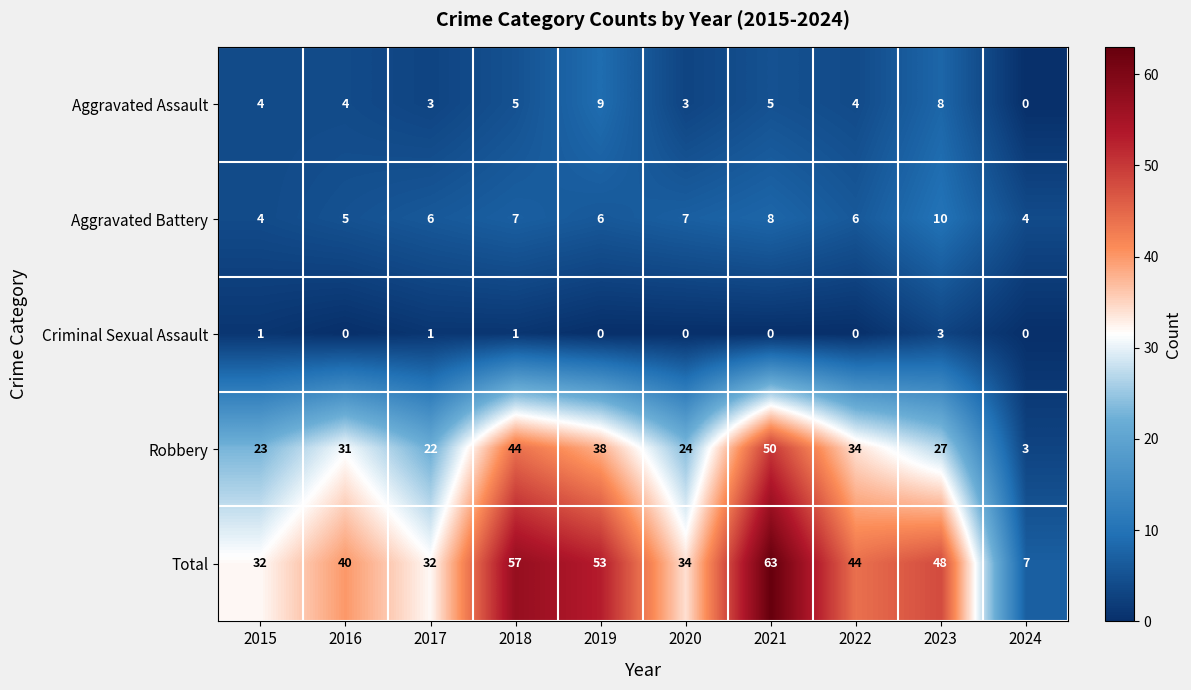

What is the lowest value of the Aggravated Battery series?

4